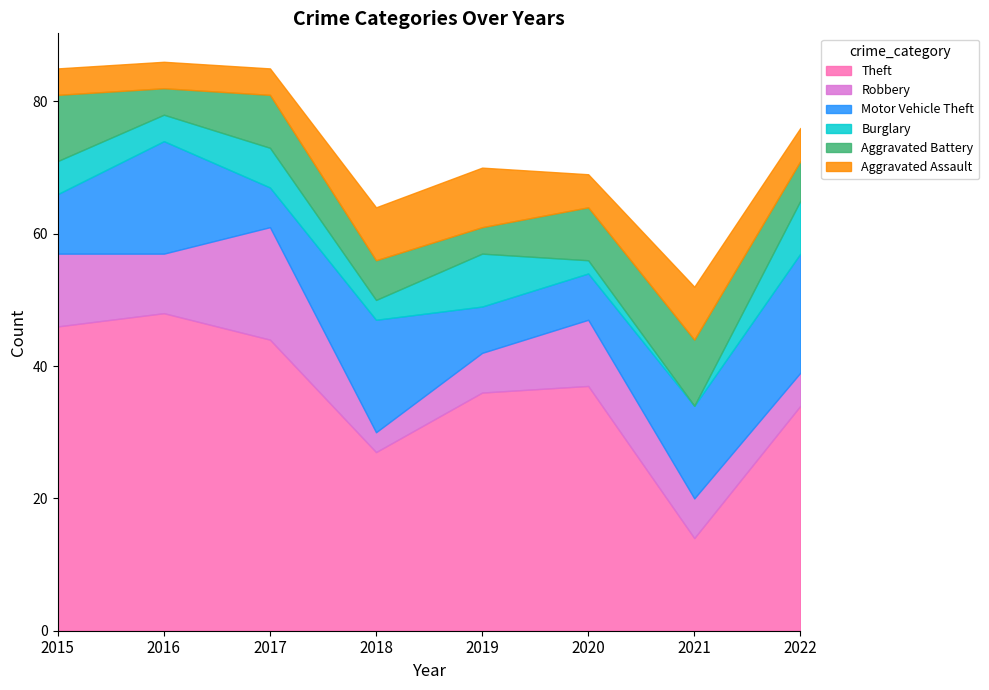

True or false: Theft has more than 0 interior local peaks.

True